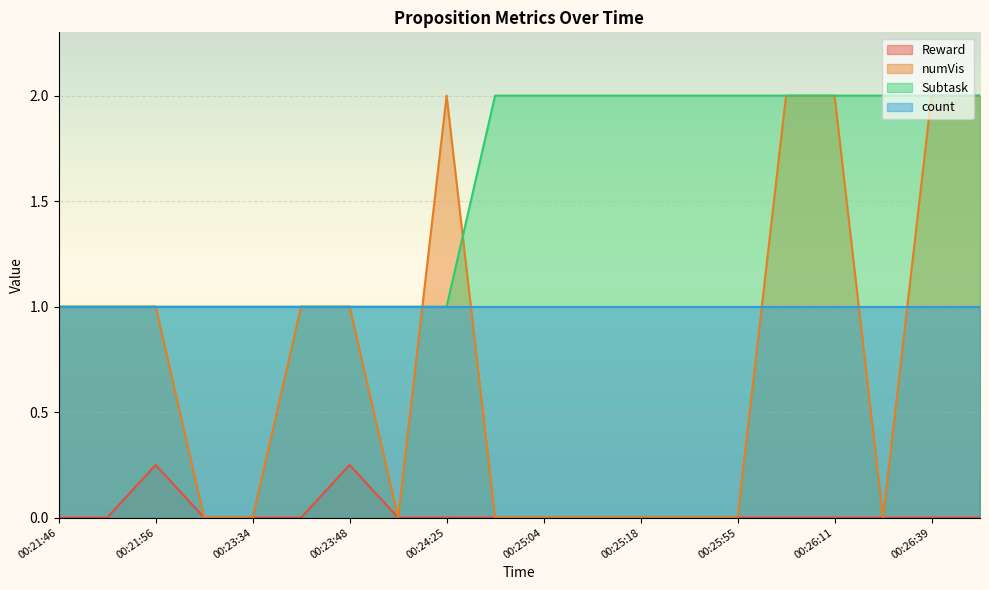

What is the total value across all series at 00:21:46?

3.0